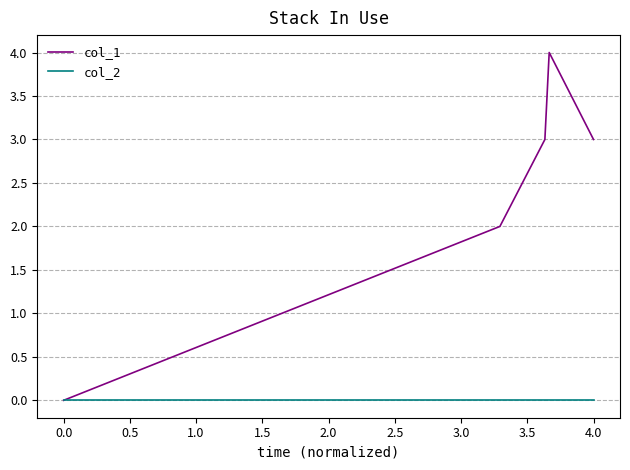

Reading right to left, transcribe all the data shown in this chart.

col_1: 3	4	3	2	0
col_2: 0	0	0	0	0